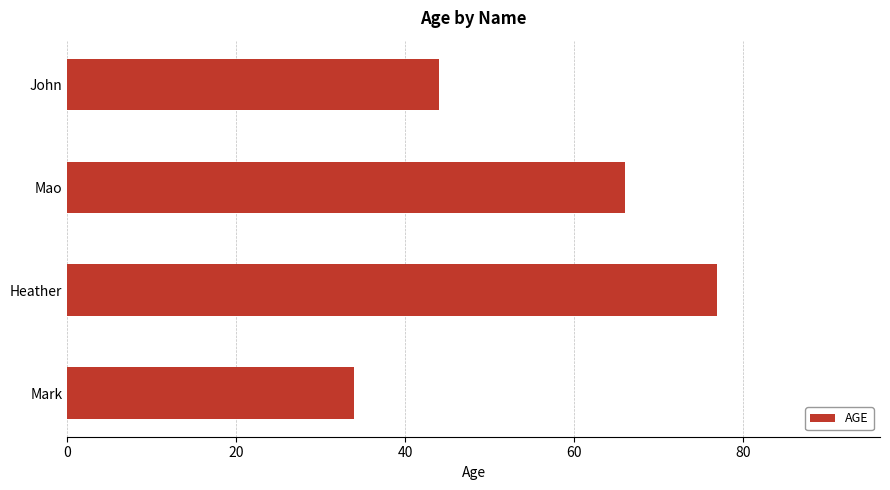

How many distinct data groups are displayed?

1